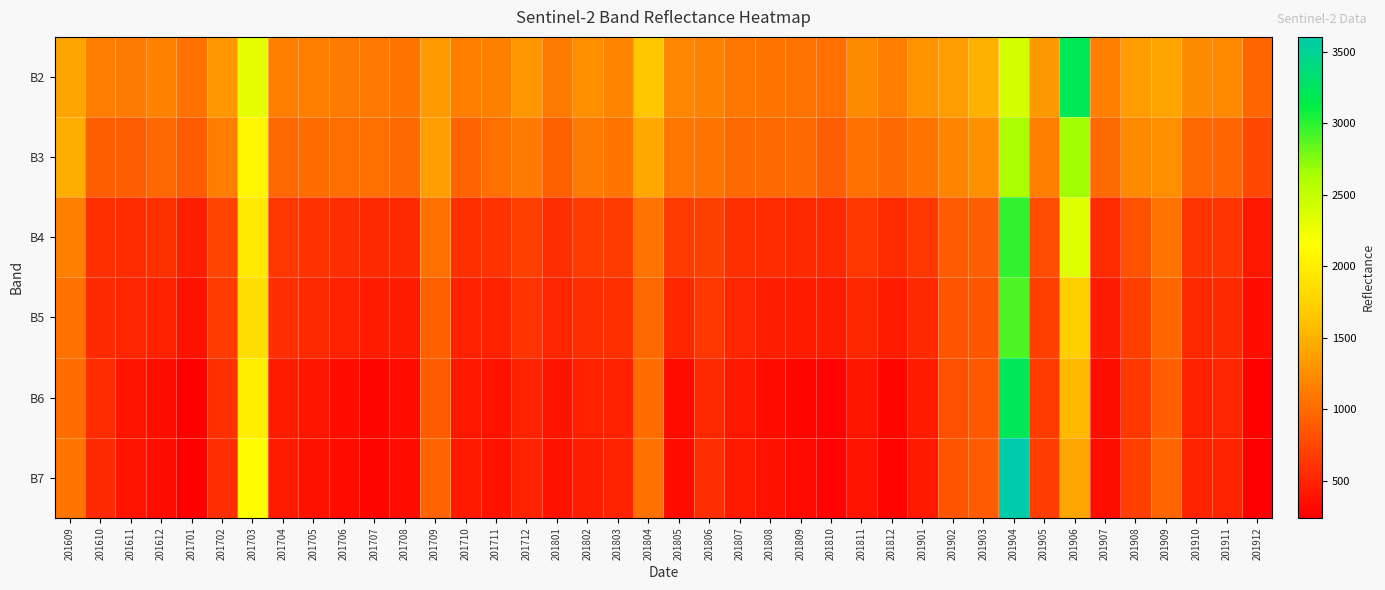

Reading right to left, list all the values displayed in this chart.

B2: 201912=976	201911=1214	201910=1232	201909=1402	201908=1345	201907=1153	201906=3216	201905=1326	201904=2398	201903=1495	201902=1356	201901=1281	201812=1130	201811=1238	201810=1030	201809=1064	201808=1079	201807=1094	201806=1172	201805=1191	201804=1650	201803=1184	201802=1257	201801=1110	201712=1311	201711=1159	201710=1135	201709=1332	201708=1074	201707=1106	201706=1121	201705=1137	201704=1153	201703=2297	201702=1318	201701=1051	201612=1167	201611=1110	201610=1124	201609=1409
B3: 201912=762	201911=969	201910=982	201909=1264	201908=1217	201907=1003	201906=2663	201905=1139	201904=2623	201903=1276	201902=1185	201901=1075	201812=995	201811=1053	201810=924	201809=995	201808=997	201807=1000	201806=1071	201805=1094	201804=1428	201803=1077	201802=1117	201801=937	201712=1118	201711=1035	201710=959	201709=1359	201708=999	201707=1034	201706=1019	201705=1004	201704=990	201703=2070	201702=1125	201701=887	201612=989	201611=924	201610=915	201609=1471
B4: 201912=424	201911=611	201910=617	201909=1058	201908=821	201907=569	201906=2354	201905=791	201904=2973	201903=924	201902=891	201901=648	201812=561	201811=639	201810=537	201809=531	201808=563	201807=595	201806=713	201805=674	201804=1060	201803=674	201802=665	201801=573	201712=693	201711=605	201710=584	201709=1049	201708=544	201707=556	201706=580	201705=604	201704=628	201703=1958	201702=721	201701=471	201612=591	201611=561	201610=596	201609=1159
B5: 201912=347	201911=547	201910=531	201909=970	201908=691	201907=451	201906=1714	201905=689	201904=2905	201903=864	201902=839	201901=557	201812=449	201811=526	201810=443	201809=440	201808=474	201807=508	201806=635	201805=530	201804=988	201803=588	201802=578	201801=517	201712=610	201711=480	201710=486	201709=929	201708=444	201707=442	201706=488	201705=534	201704=580	201703=1853	201702=669	201701=385	201612=480	201611=509	201610=552	201609=1051
B6: 201912=263	201911=514	201910=490	201909=921	201908=640	201907=337	201906=1555	201905=671	201904=3212	201903=874	201902=815	201901=448	201812=297	201811=408	201810=276	201809=305	201808=359	201807=414	201806=537	201805=327	201804=1004	201803=487	201802=488	201801=393	201712=504	201711=381	201710=419	201709=895	201708=341	201707=297	201706=349	201705=401	201704=453	201703=1995	201702=584	201701=243	201612=349	201611=399	201610=563	201609=1004
B7: 201912=246	201911=503	201910=492	201909=971	201908=696	201907=354	201906=1418	201905=686	201904=3603	201903=887	201902=848	201901=432	201812=273	201811=395	201810=269	201809=315	201808=374	201807=434	201806=576	201805=350	201804=1044	201803=497	201802=469	201801=380	201712=492	201711=385	201710=438	201709=961	201708=337	201707=295	201706=340	201705=385	201704=431	201703=2127	201702=571	201701=242	201612=340	201611=394	201610=554	201609=1077